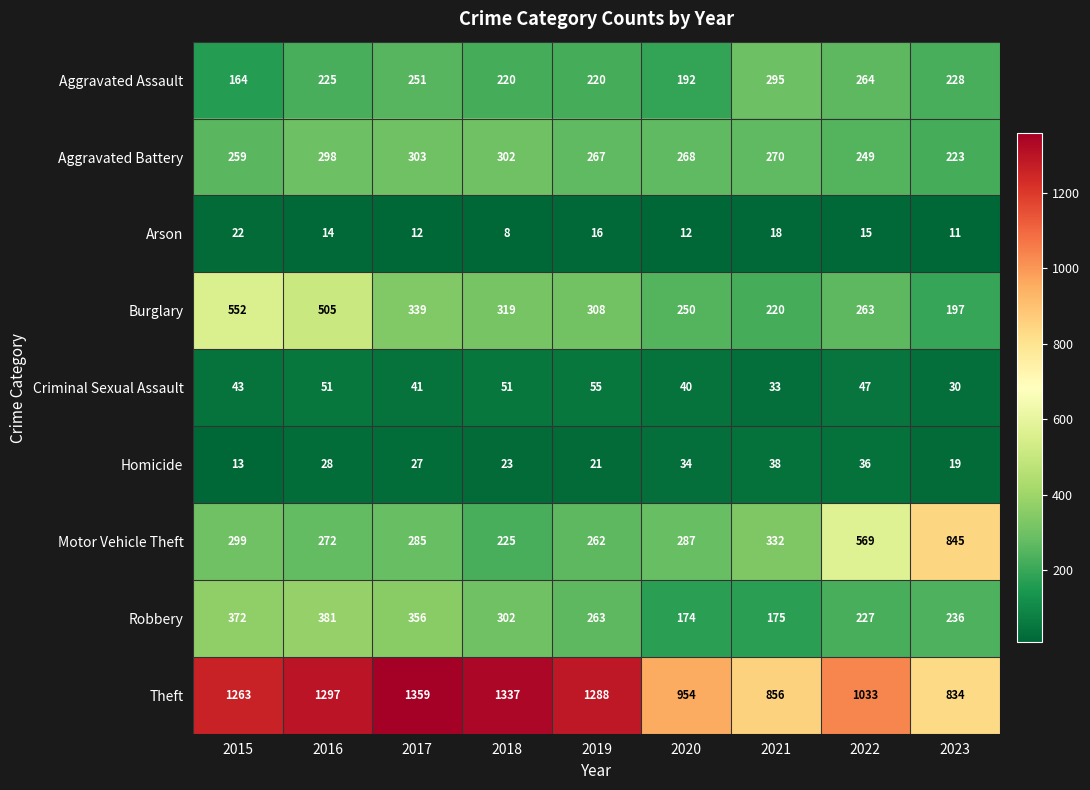

What is the sum of the Aggravated Battery values at 2021 and 2018?

572